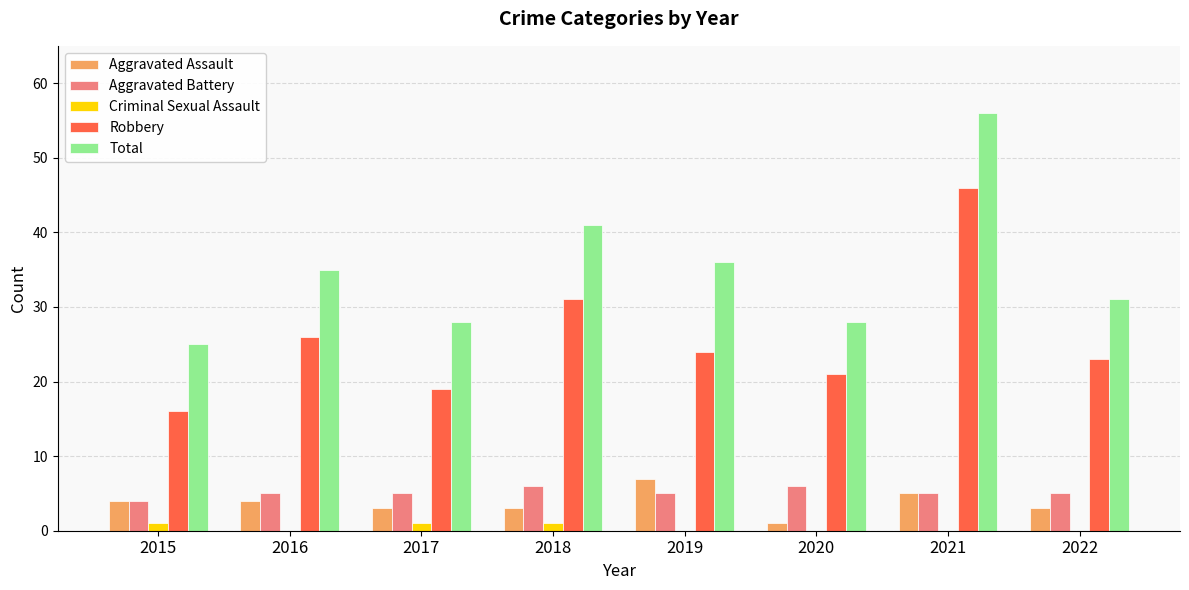

Reading right to left, transcribe all the data shown in this chart.

Aggravated Assault: 3	5	1	7	3	3	4	4
Aggravated Battery: 5	5	6	5	6	5	5	4
Criminal Sexual Assault: 0	0	0	0	1	1	0	1
Robbery: 23	46	21	24	31	19	26	16
Total: 31	56	28	36	41	28	35	25